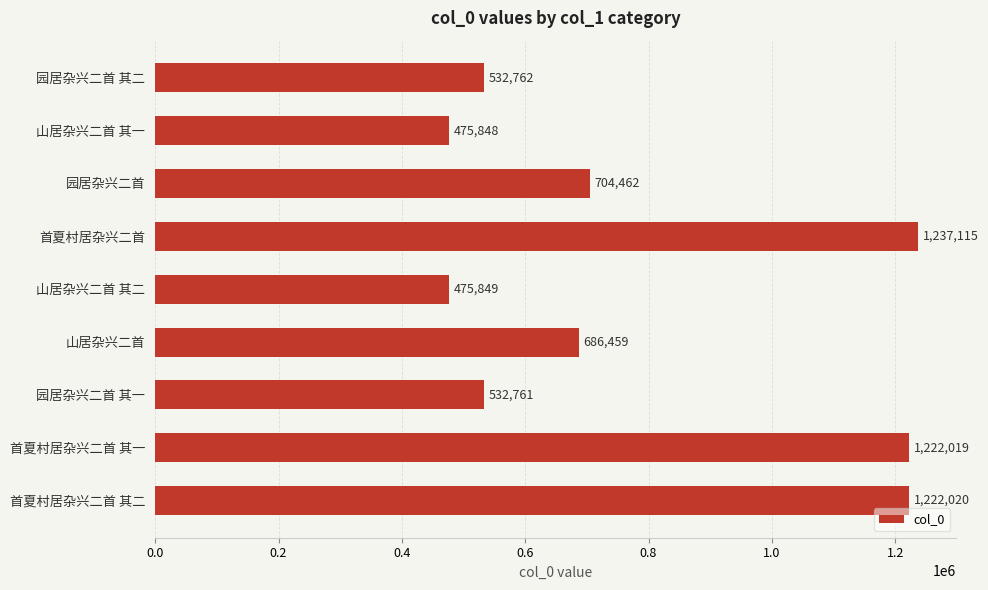

Rank the categories by value from highest to lowest.

首夏村居杂兴二首, 首夏村居杂兴二首 其二, 首夏村居杂兴二首 其一, 园居杂兴二首, 山居杂兴二首, 园居杂兴二首 其二, 园居杂兴二首 其一, 山居杂兴二首 其二, 山居杂兴二首 其一